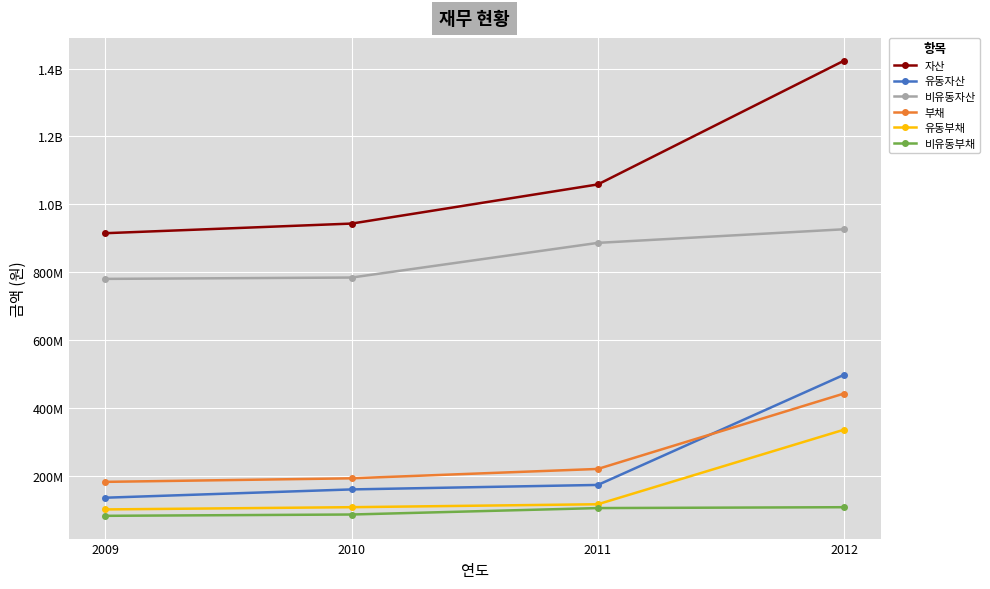

Which series changed the most between 2009 and 2011?

자산